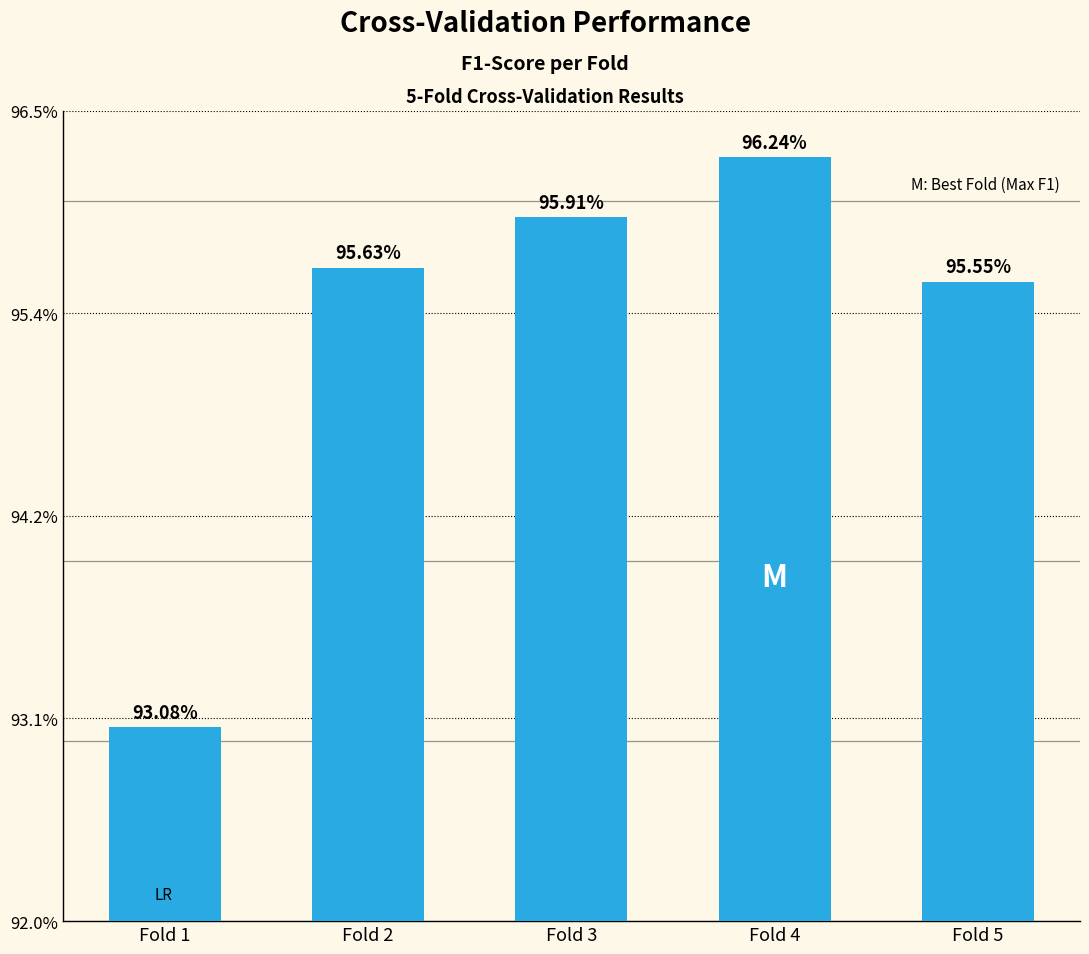

Does the chart contain any negative values?

No